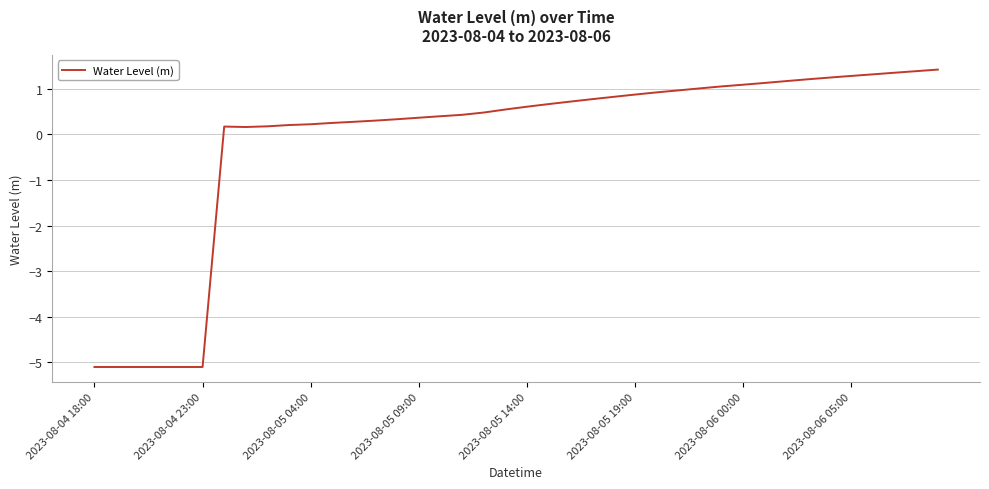

What is the difference between the maximum and minimum values?

6.5